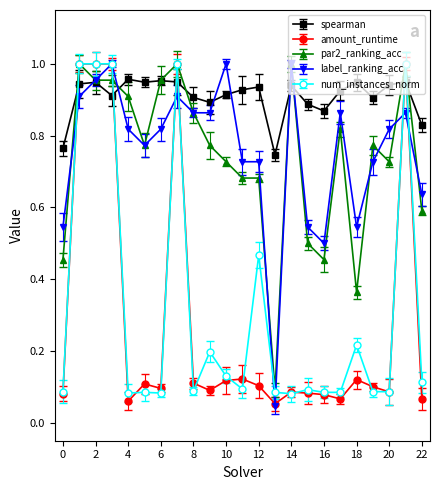

True or false: label_ranking_acc has more than 1 interior local peaks.

True